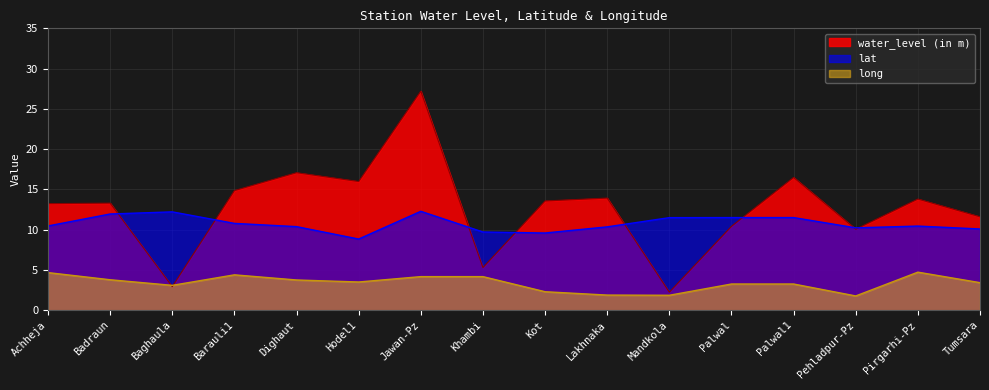

What is the difference between the second highest and second lowest values in the lat series?

2.6